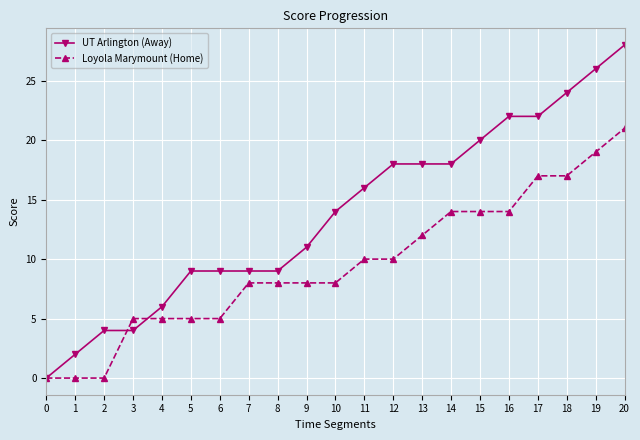

What is the value of the UT Arlington (Away) point at the 16th from the left?

20